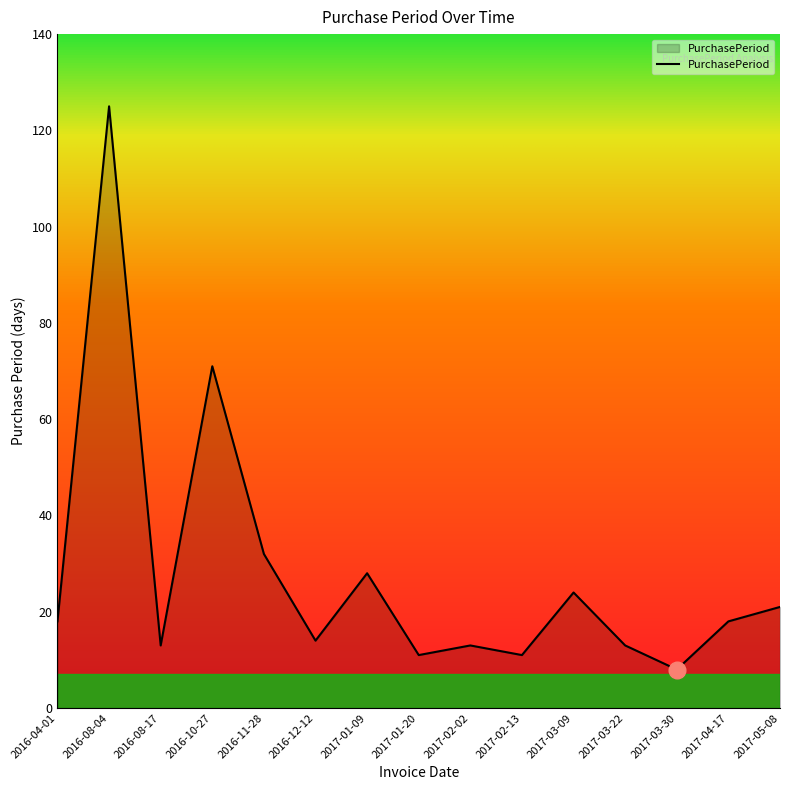

Approximately how many times larger is the value at 2016-08-17 compared to 2016-04-01?

0.7